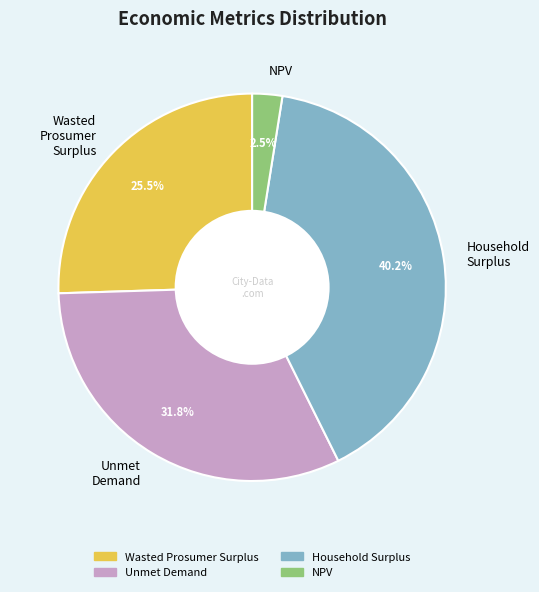

How many slices are in this pie chart?

4